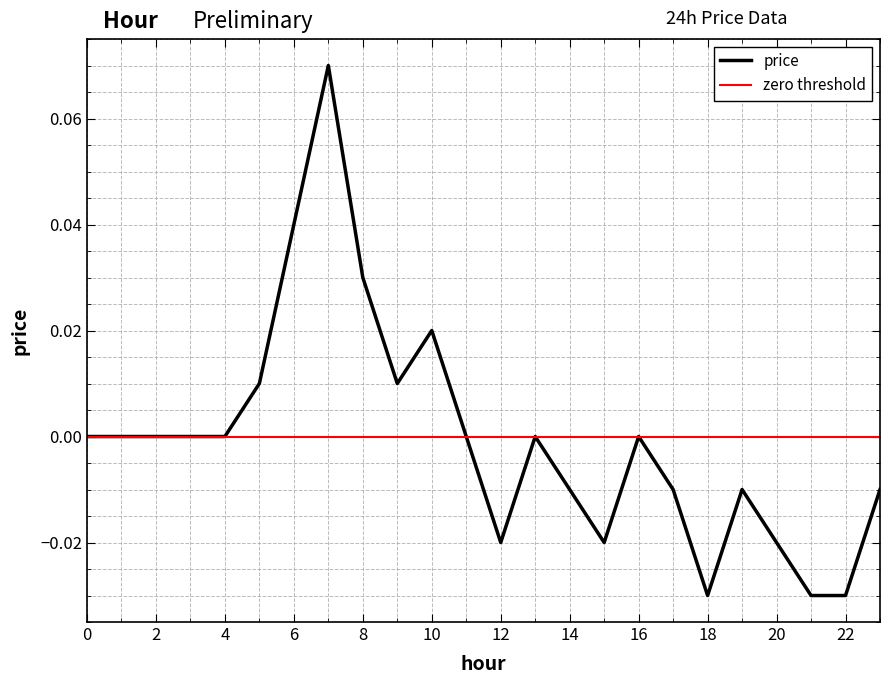

Reading left to right, what are all the values shown in this chart?

0=0.0	1=0.0	2=0.0	3=0.0	4=0.0	5=0.0	6=0.0	7=0.1	8=0.0	9=0.0	10=0.0	11=0.0	12=-0.0	13=0.0	14=-0.0	15=-0.0	16=0.0	17=-0.0	18=-0.0	19=-0.0	20=-0.0	21=-0.0	22=-0.0	23=-0.0